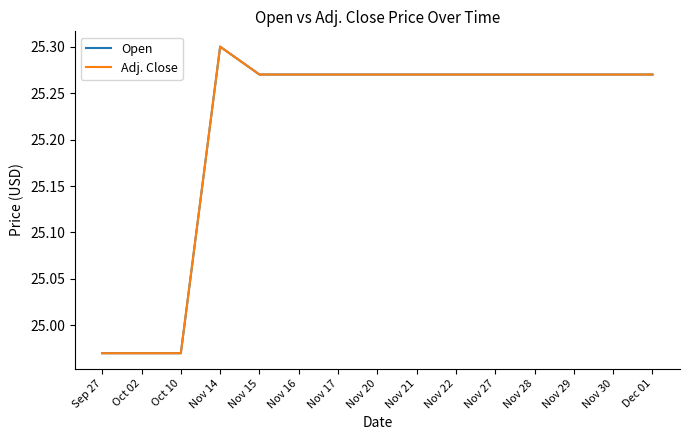

What is the total value across all series at Dec 01?

50.5